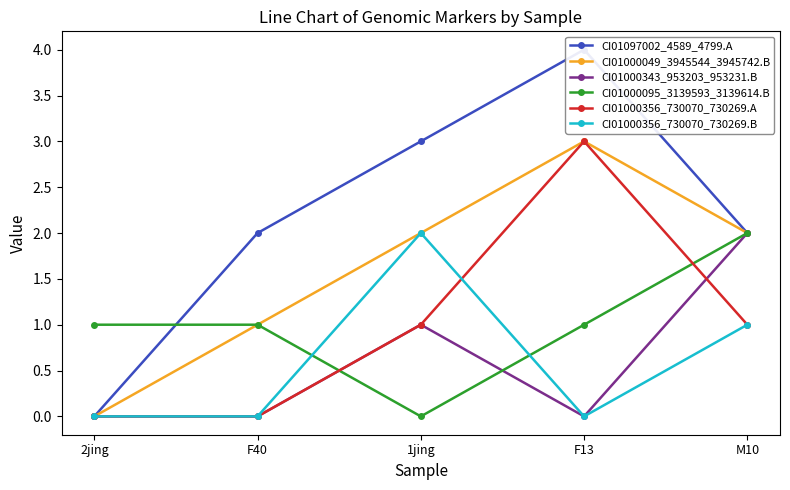

Reading left to right, what are all the values shown in this chart?

CI01097002_4589_4799.A: 2jing=0	F40=2	1jing=3	F13=4	M10=2
CI01000049_3945544_3945742.B: 2jing=0	F40=1	1jing=2	F13=3	M10=2
CI01000343_953203_953231.B: 2jing=0	F40=0	1jing=1	F13=0	M10=2
CI01000095_3139593_3139614.B: 2jing=1	F40=1	1jing=0	F13=1	M10=2
CI01000356_730070_730269.A: 2jing=0	F40=0	1jing=1	F13=3	M10=1
CI01000356_730070_730269.B: 2jing=0	F40=0	1jing=2	F13=0	M10=1